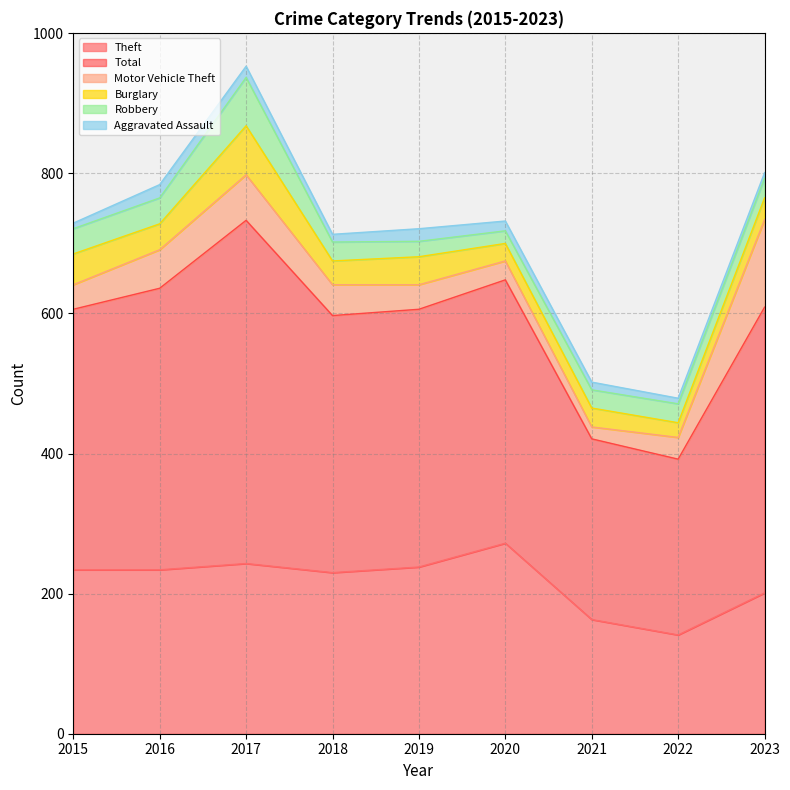

How many data points in Burglary are less than 34?

4